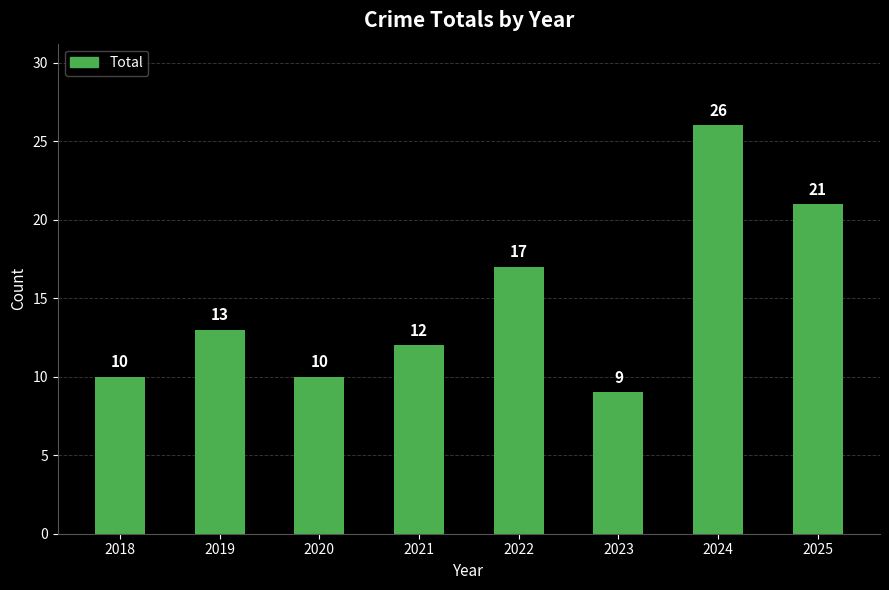

What is the difference between the maximum and minimum values?

17